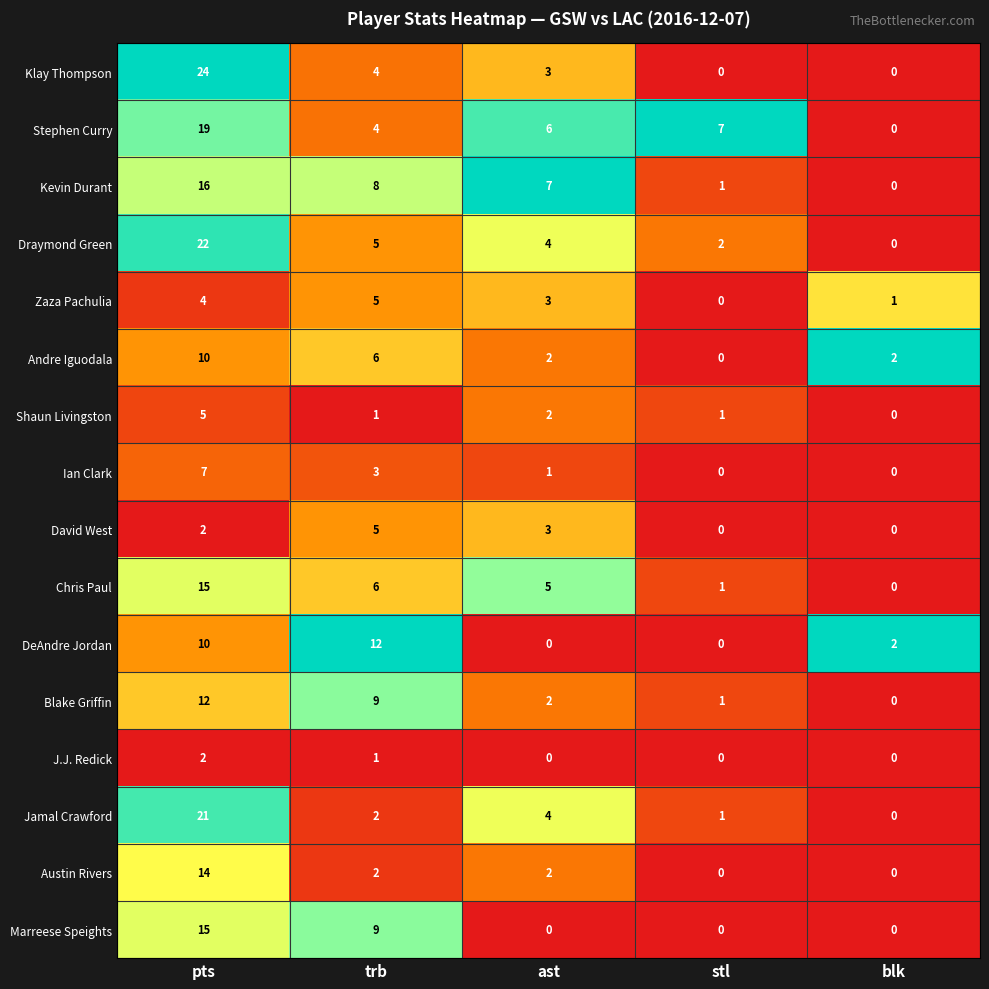

Rank the categories by Chris Paul value from lowest to highest.

blk, stl, ast, trb, pts